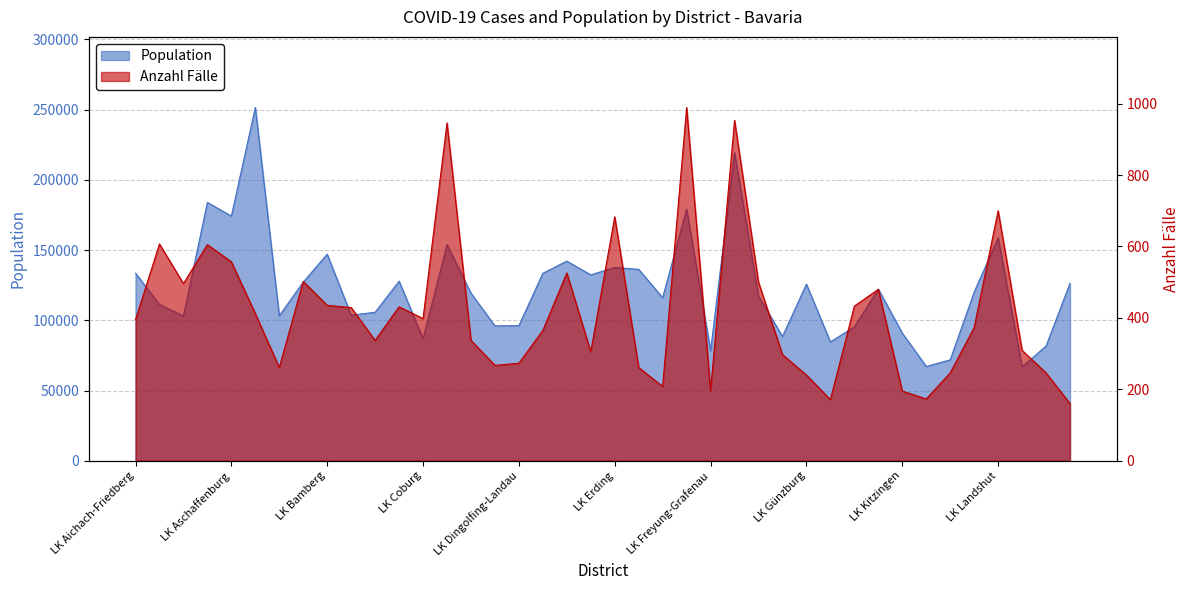

What is the difference between the Population values at LK Bad Tölz-Wolfratshausen and LK Altötting?

16017